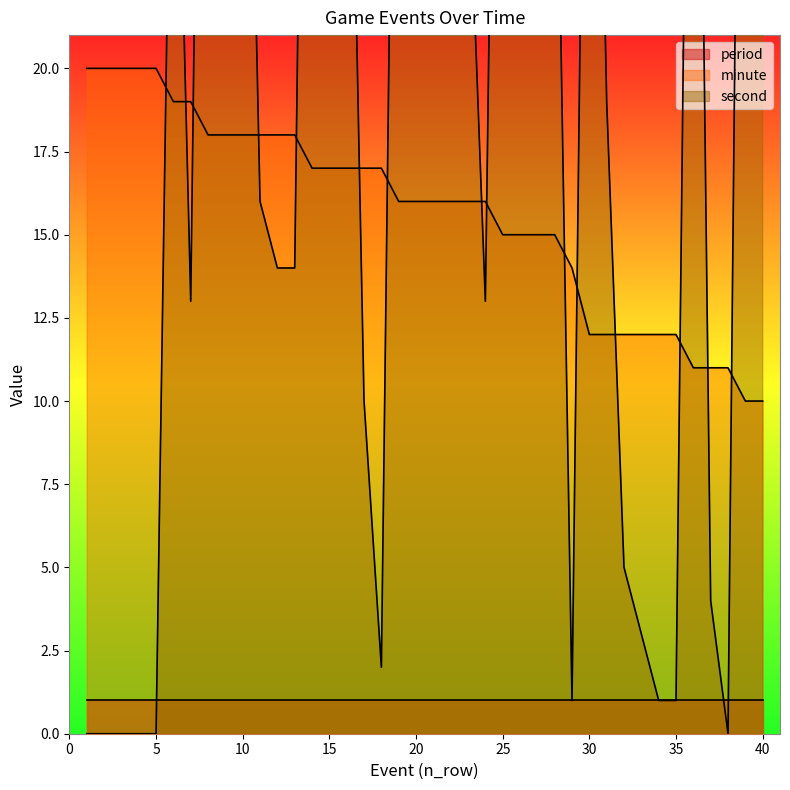

Rank the categories by second value from lowest to highest.

1, 2, 3, 4, 5, 38, 29, 34, 35, 18, 33, 37, 32, 17, 7, 24, 12, 13, 11, 31, 23, 27, 28, 22, 6, 16, 40, 9, 10, 19, 20, 21, 30, 15, 26, 36, 25, 39, 8, 14